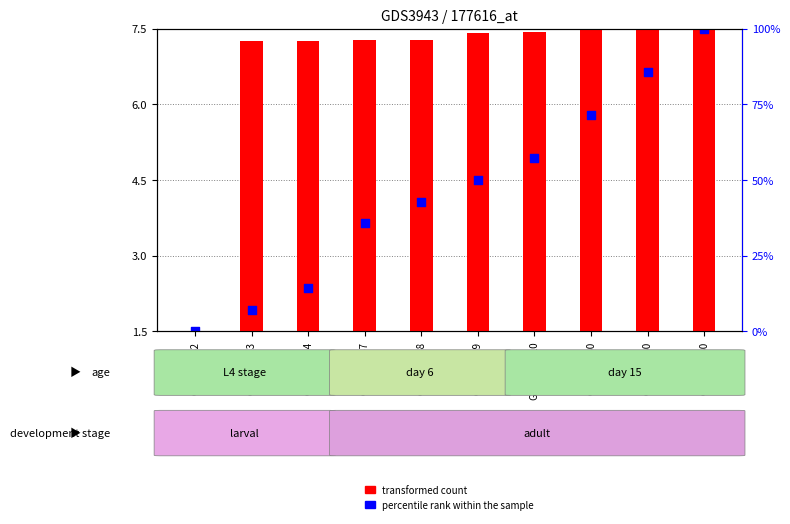

What is the total value across all series at GSM542660?

13.3